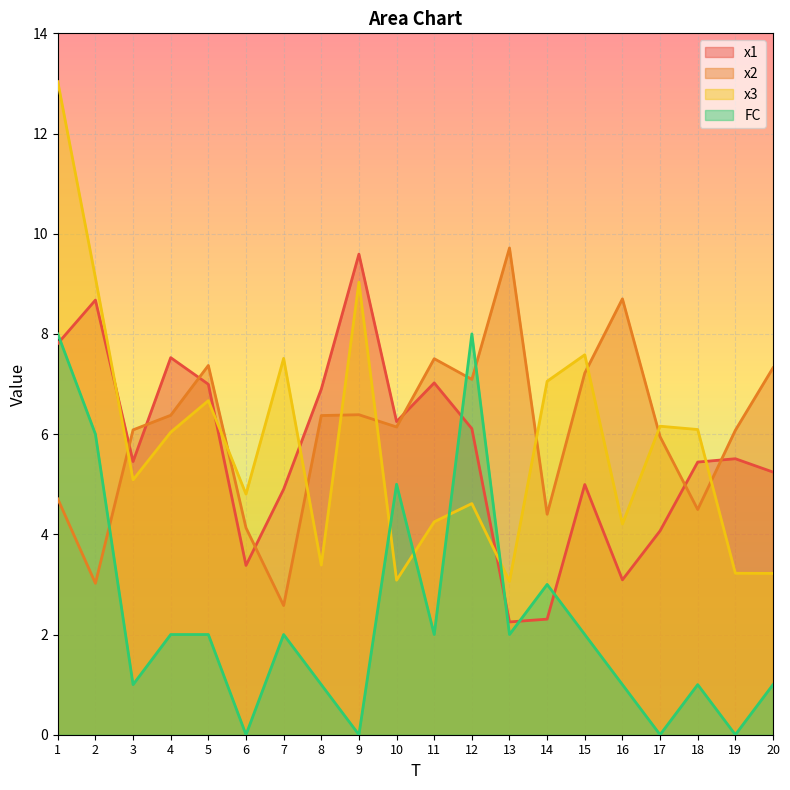

How many times do x1 and FC cross each other?

5